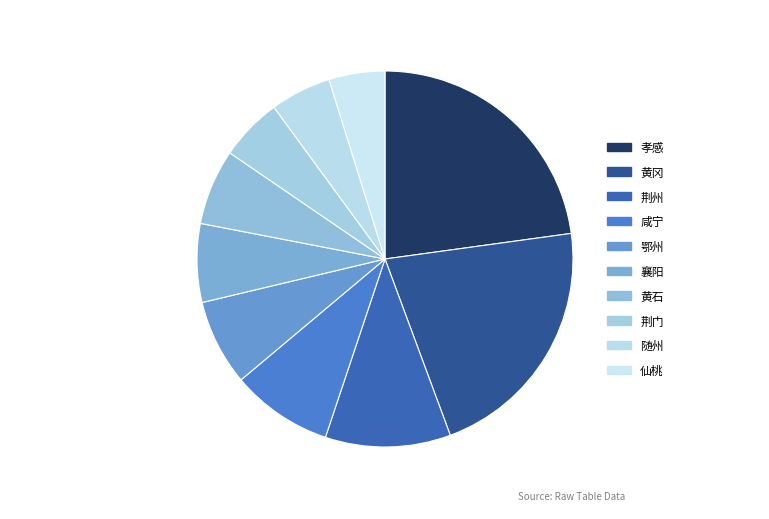

Is it true that 黄石 is 1% of the pie?

False